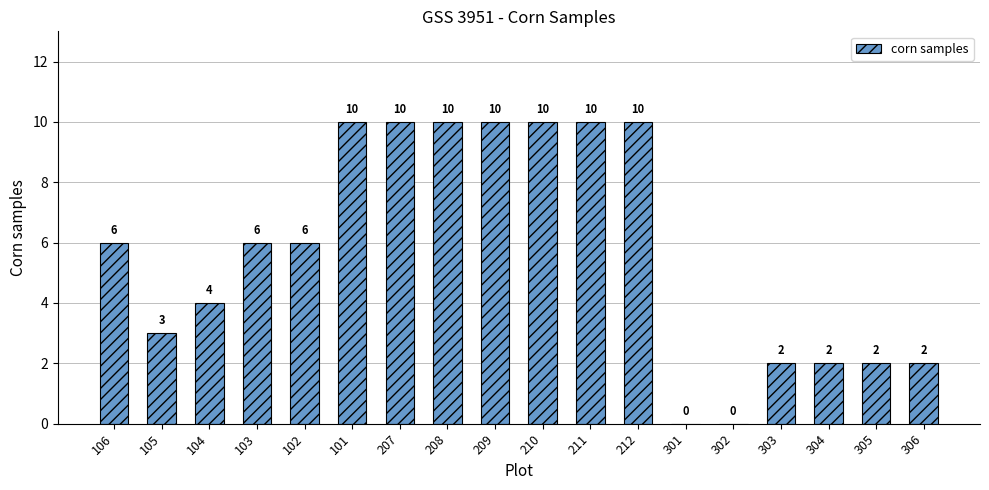

What is the difference between the values at 301 and 210?

10